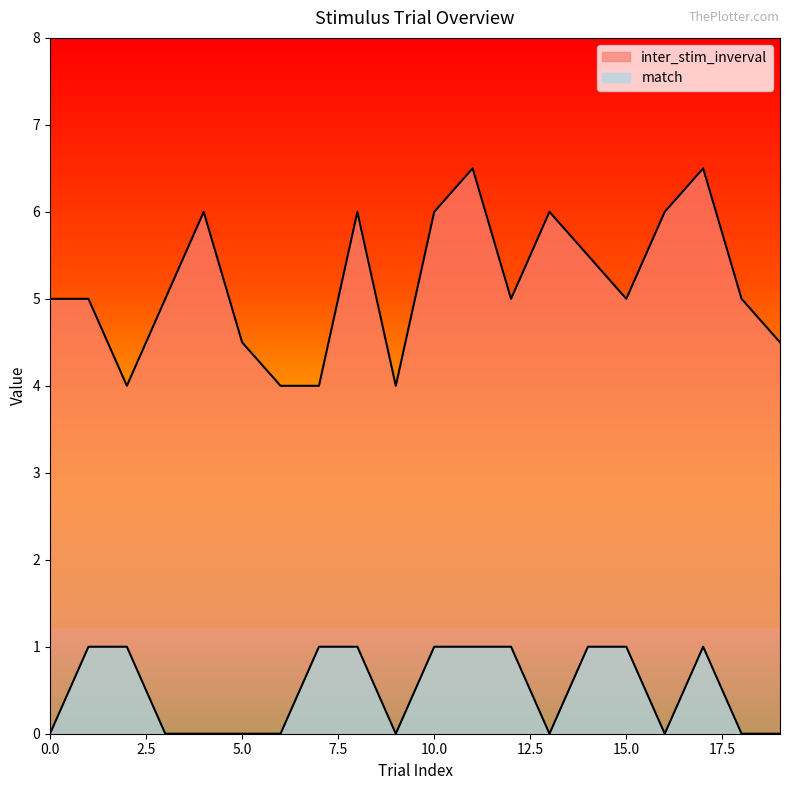

What is the value of the match point at the 12th from the left?

1.0